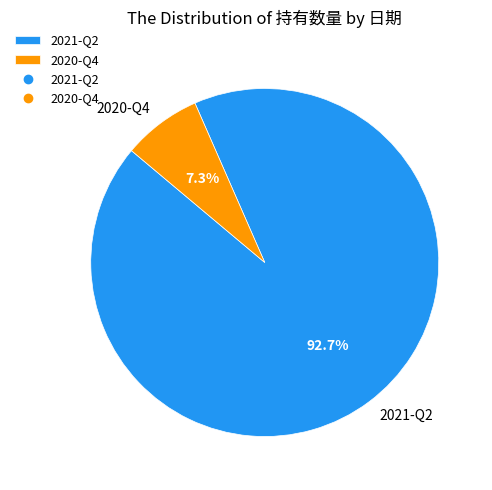

How many slices are in this pie chart?

2